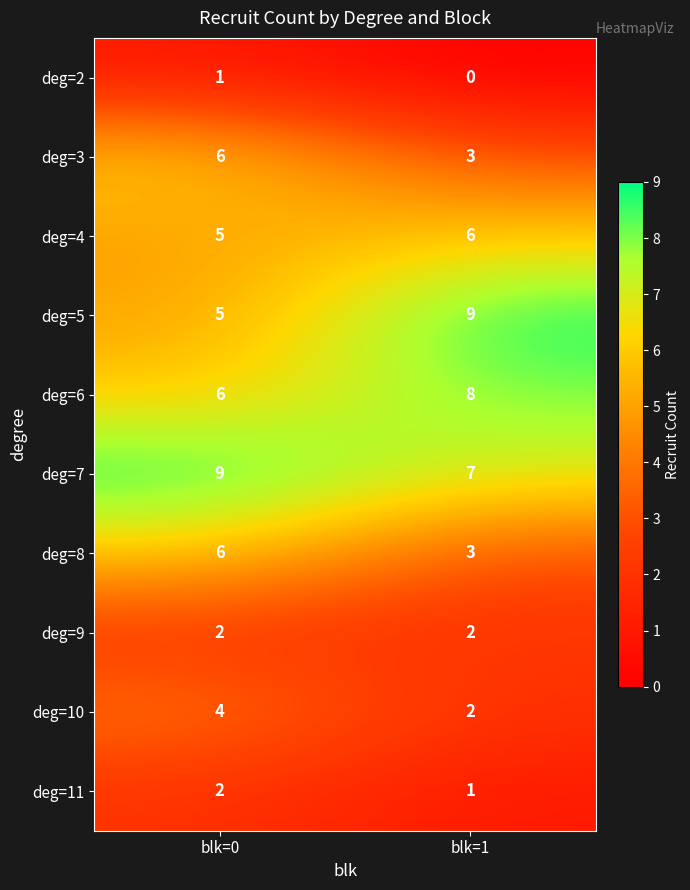

At which category is the sum across all series the highest?

blk=0